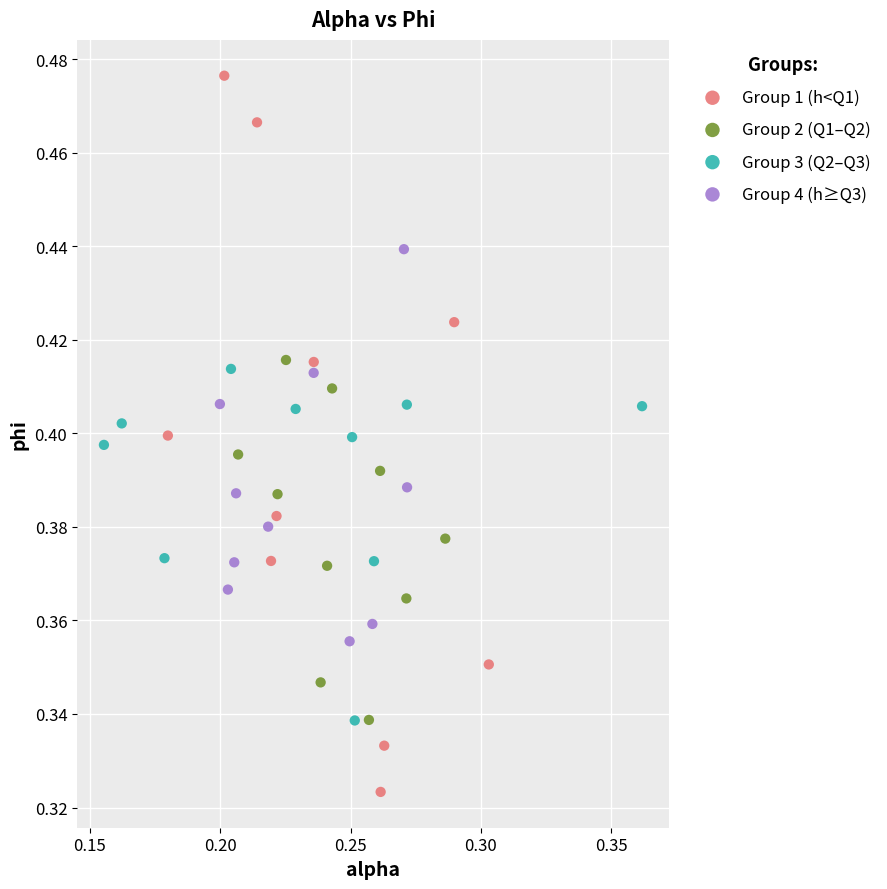

Which series reaches the maximum Y coordinate?

Group 1 (h<Q1)